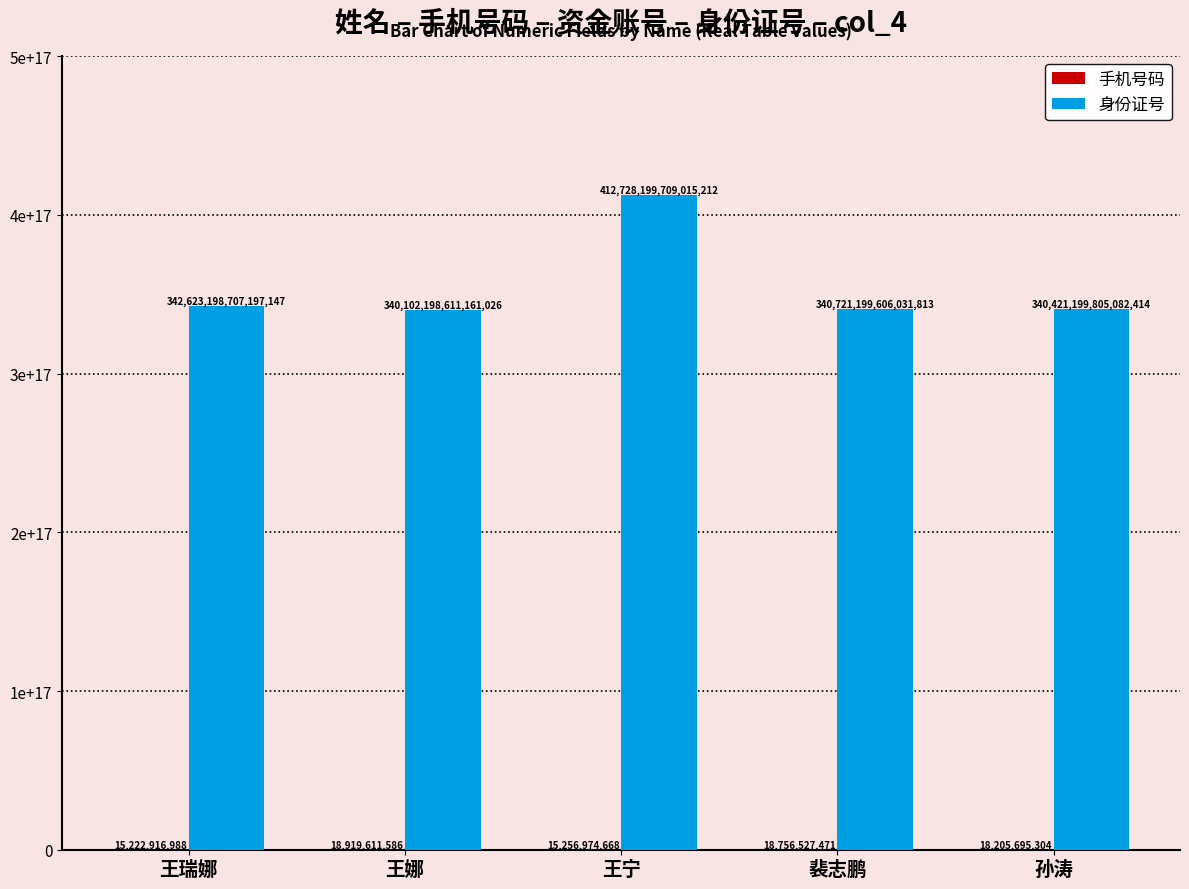

What is the label of the 4th bar from the left?

裴志鹏